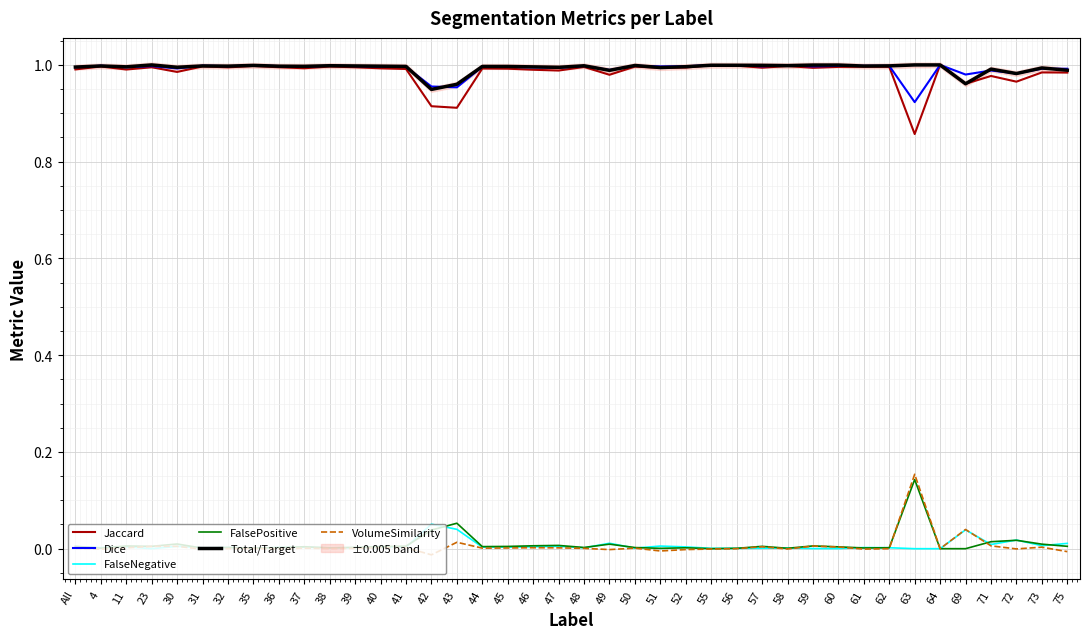

Does the chart display data point markers on the line(s)?

No